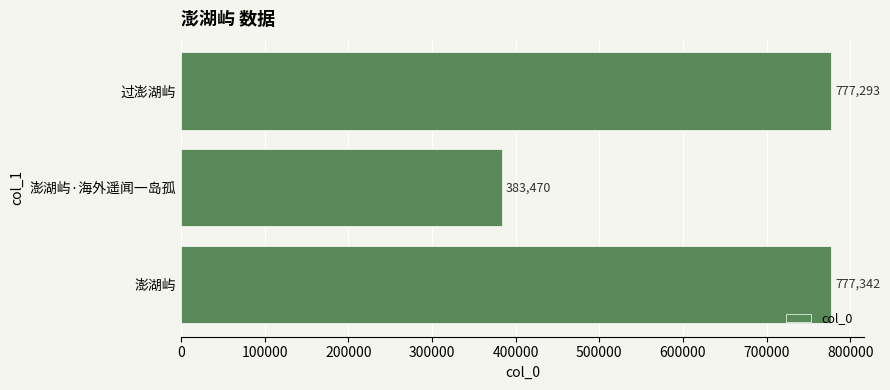

How many data points are less than 777293?

1